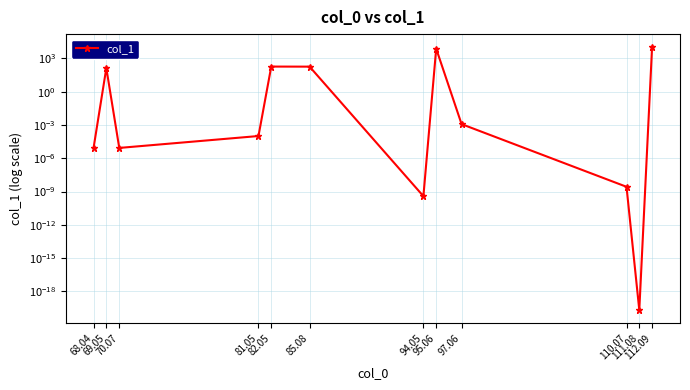

The chart shows a value of 2555.0 at 112.09. True or false?

False